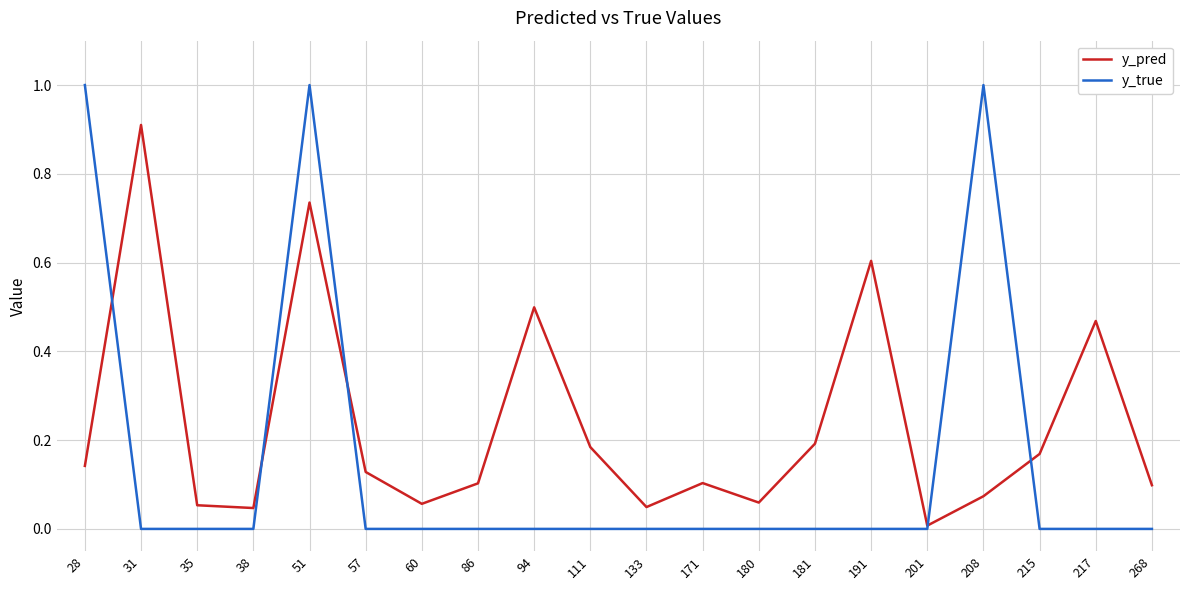

Rank the series by their average value, from lowest to highest.

y_true, y_pred